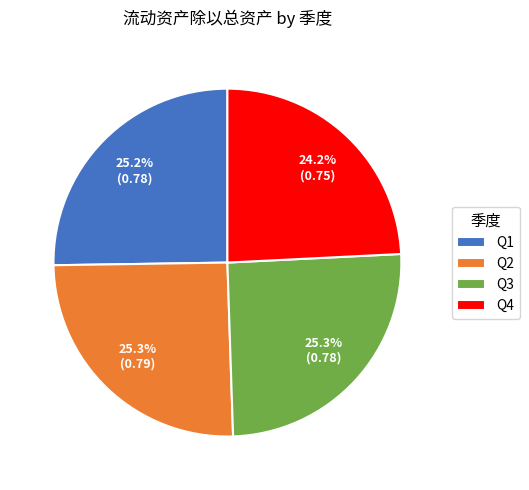

What is the smallest slice in the pie chart?

Q4